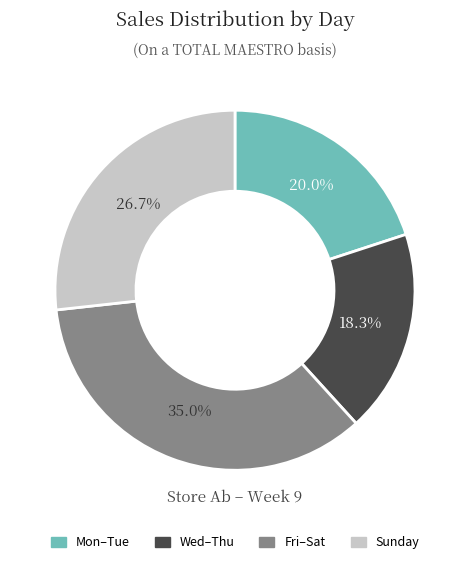

Which category has the biggest portion of the pie?

Fri–Sat